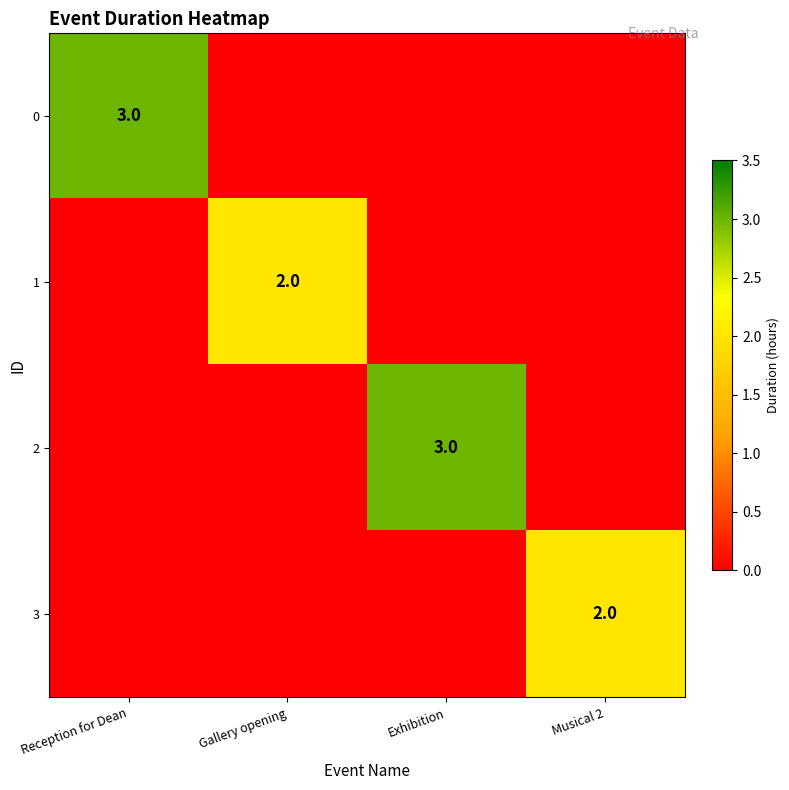

Which series has the largest total across all categories?

row_0